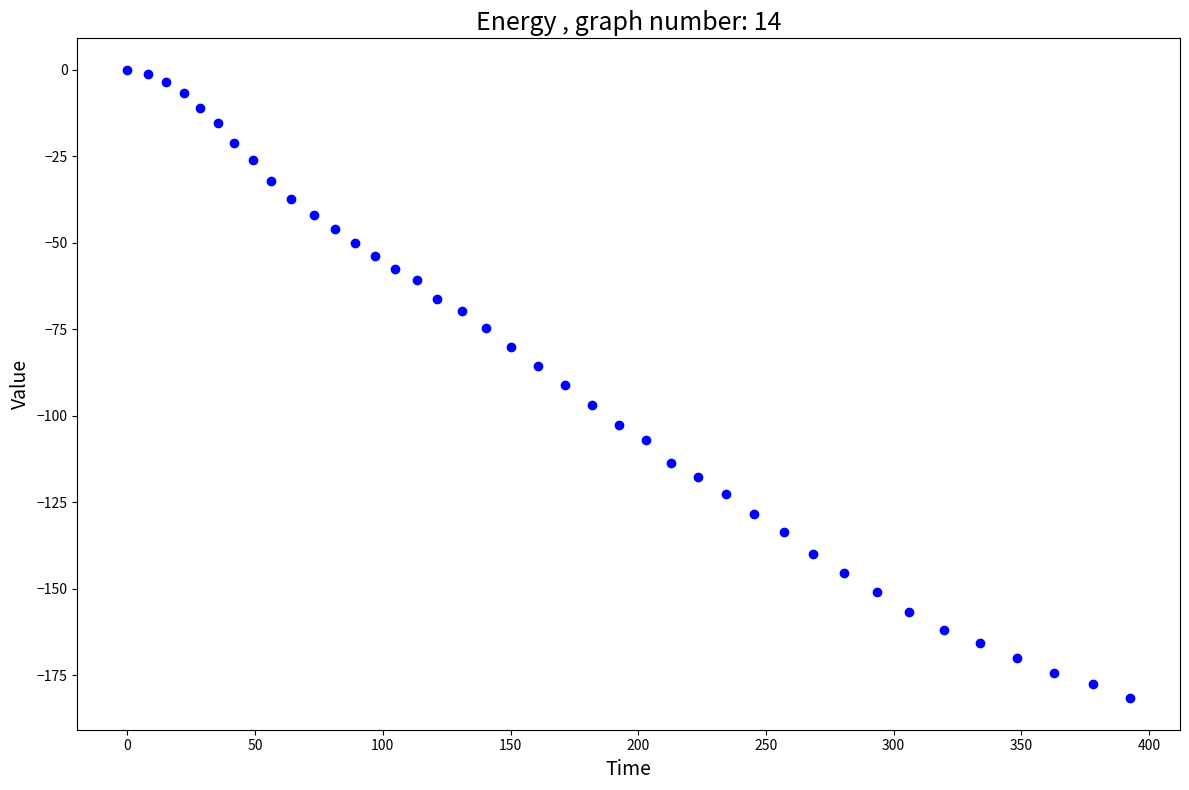

What is the range of Y values (max minus min)?

181.6